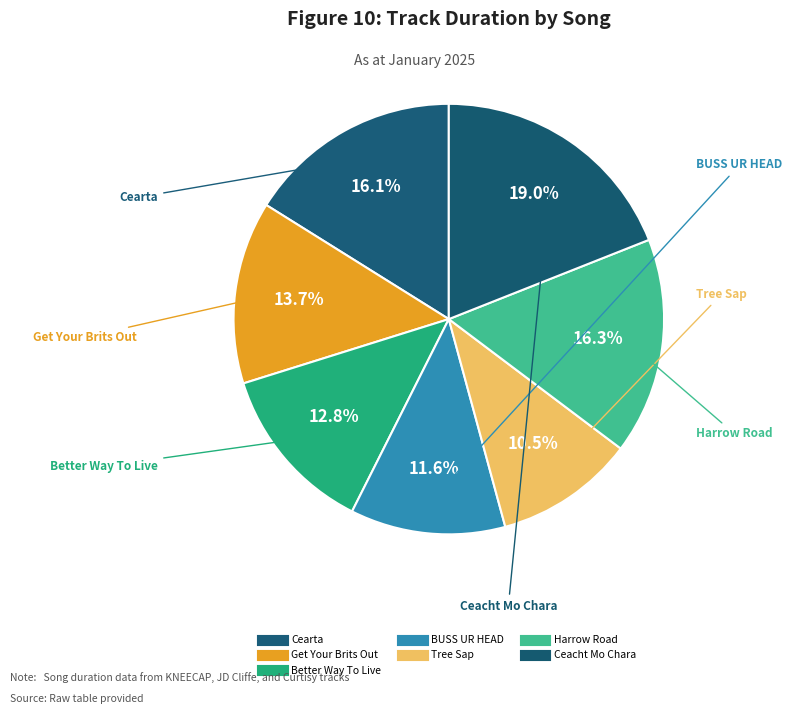

Count the number of slices in the pie.

7